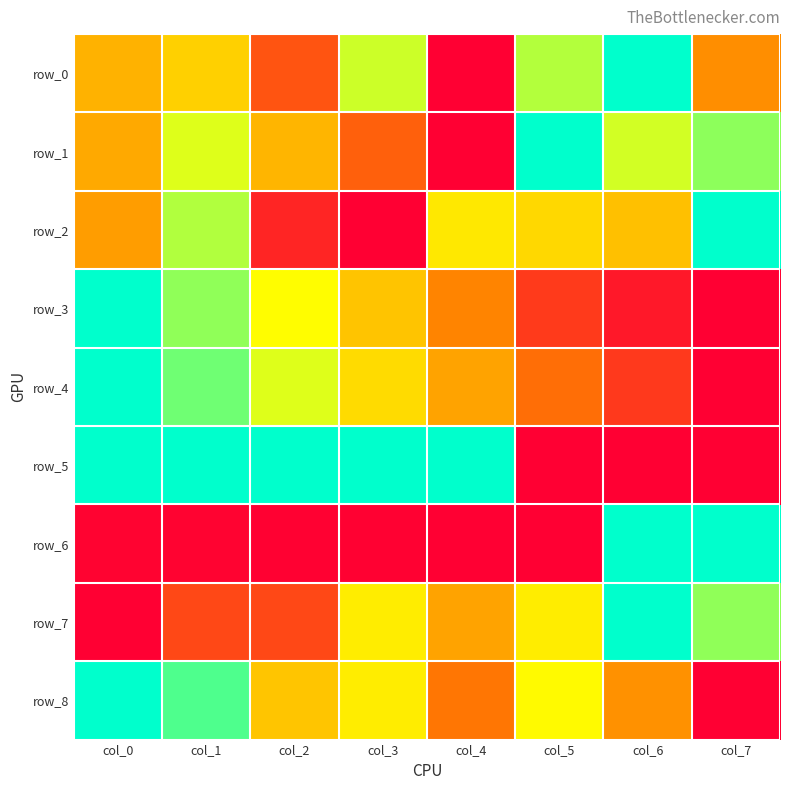

Reading right to left, what are all the values shown in this chart?

row_0: 0.4	1.0	0.8	0.0	0.7	0.2	0.5	0.5
row_1: 0.8	0.7	1.0	0.0	0.3	0.5	0.7	0.4
row_2: 1.0	0.5	0.6	0.6	0.0	0.1	0.8	0.4
row_3: 0.0	0.1	0.2	0.3	0.5	0.7	0.8	1.0
row_4: 0.0	0.2	0.3	0.4	0.6	0.7	0.9	1.0
row_5: 0.0	0.0	0.0	1.0	1.0	1.0	1.0	1.0
row_6: 1.0	1.0	0.0	0.0	0.0	0.0	0.0	0.0
row_7: 0.8	1.0	0.6	0.4	0.6	0.2	0.2	0.0
row_8: 0.0	0.4	0.7	0.3	0.6	0.5	0.9	1.0